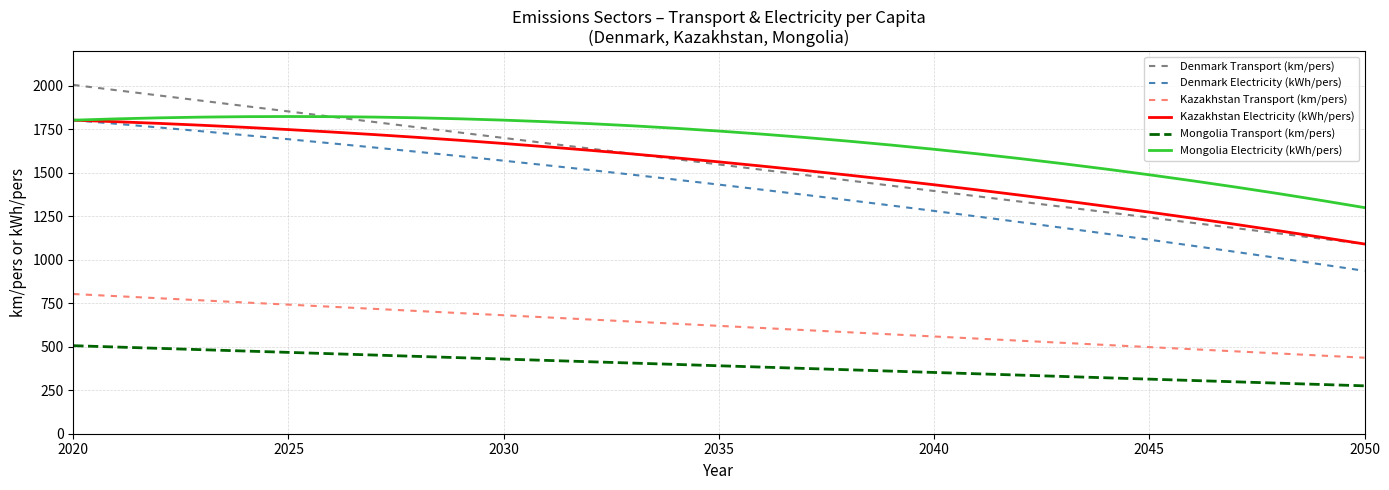

What is the highest value of the Kazakhstan Transport (km/pers) series?

803.4